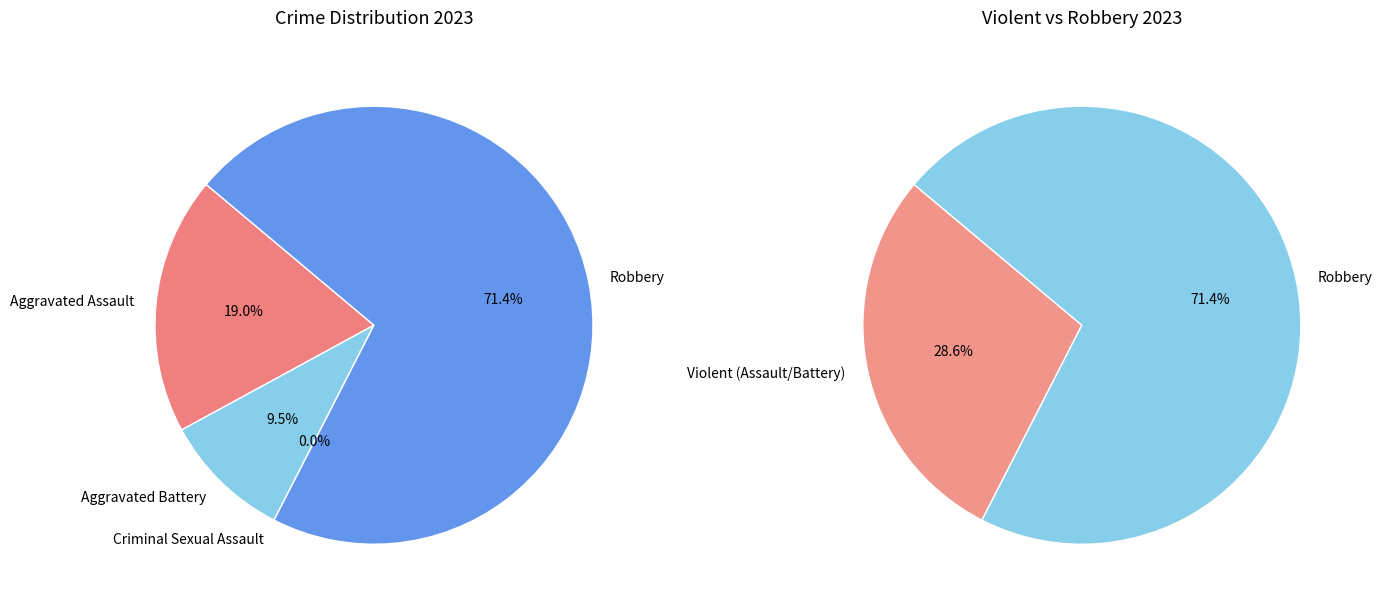

Which category has the biggest portion of the pie?

Robbery